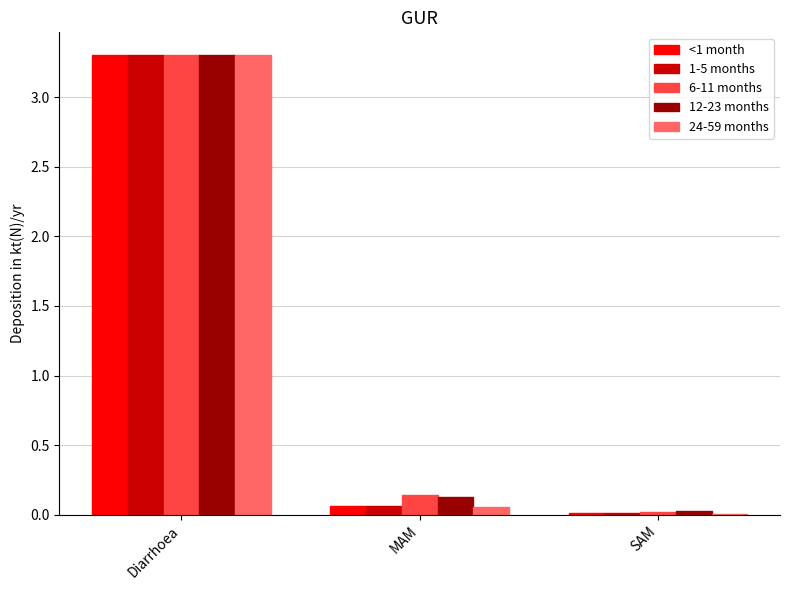

At which category is the sum across all series the highest?

Diarrhoea